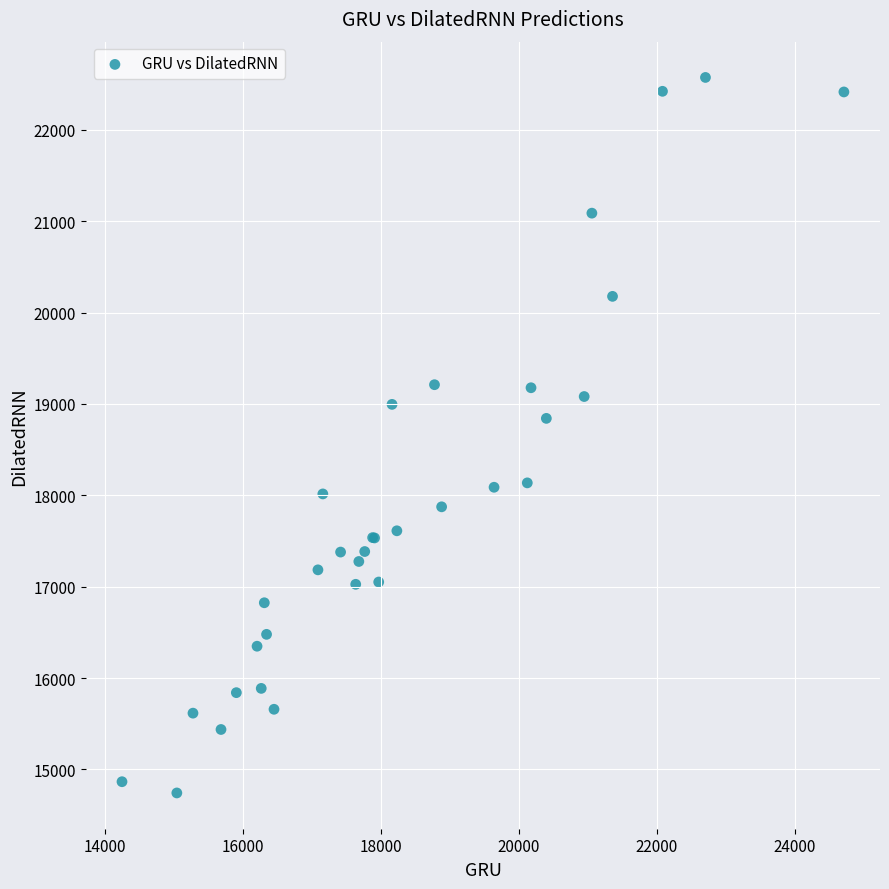

What Y value in the scatter plot is closest to 18658?

18842.2